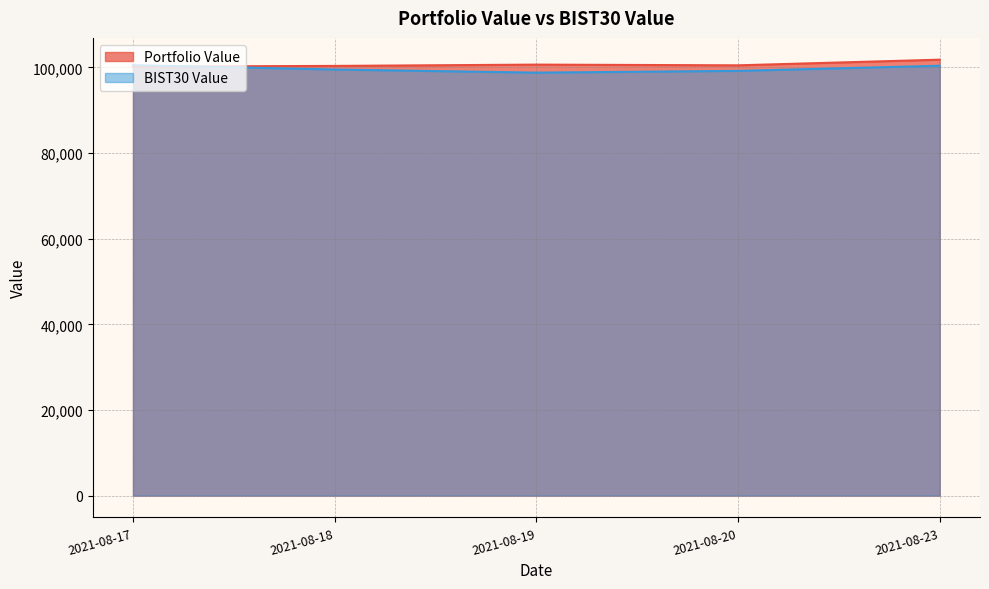

Does the chart have visible grid lines?

Yes